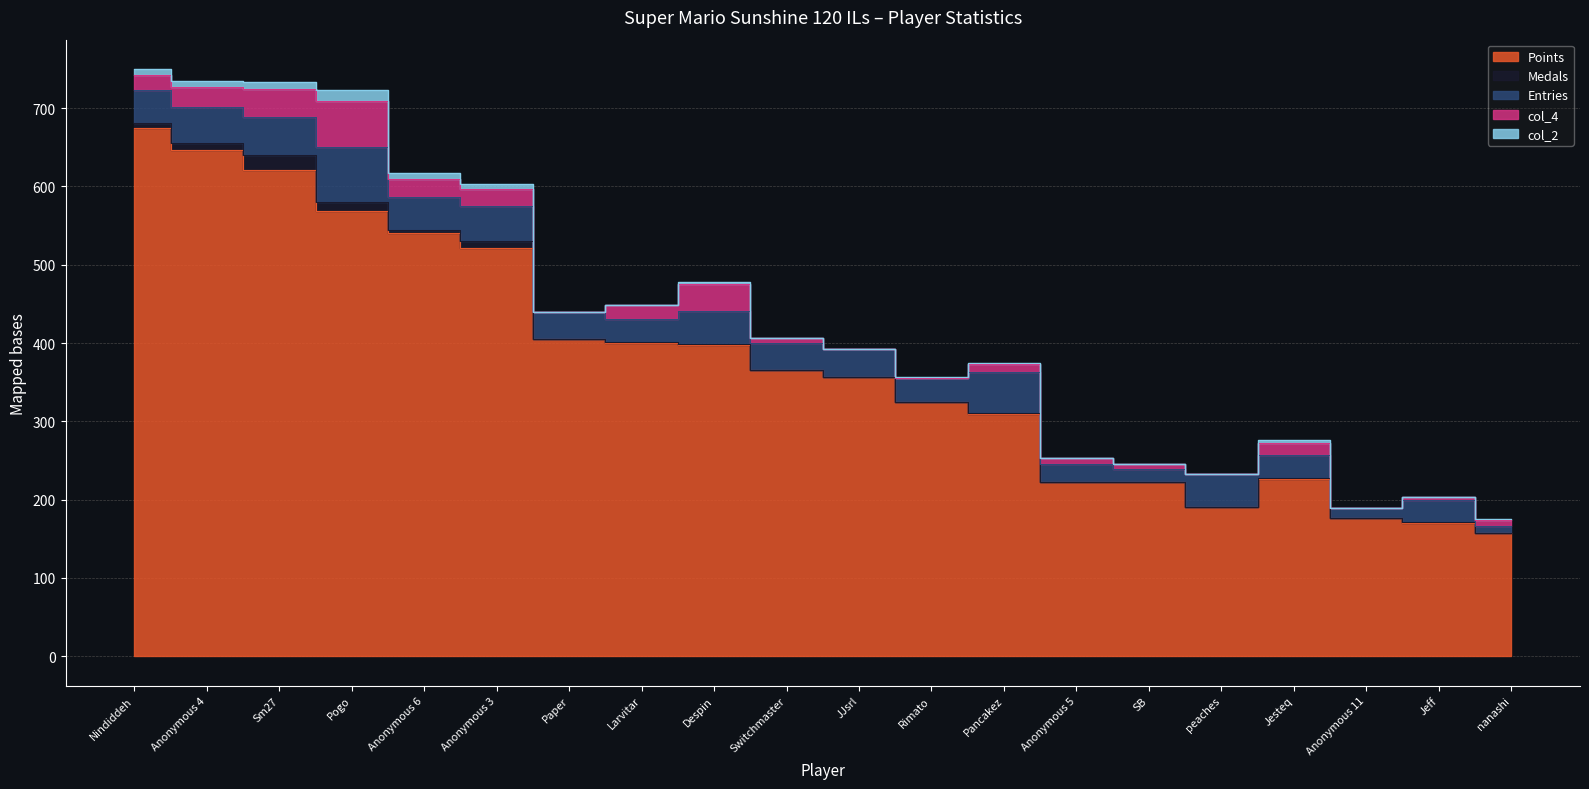

Which category has the lowest value across all series?

Paper